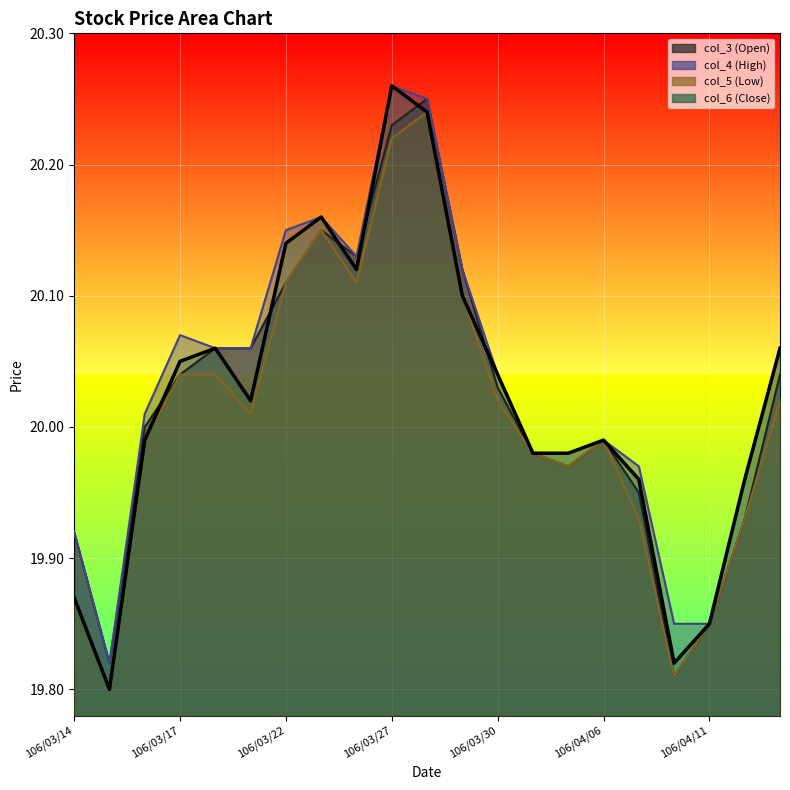

List the labels in order of col_3 (Open) value, smallest first.

106/04/10, 106/03/15, 106/04/11, 106/03/14, 106/04/12, 106/04/07, 106/04/05, 106/03/31, 106/04/06, 106/03/16, 106/03/30, 106/03/17, 106/04/13, 106/03/20, 106/03/21, 106/03/22, 106/03/29, 106/03/24, 106/03/23, 106/03/27, 106/03/28